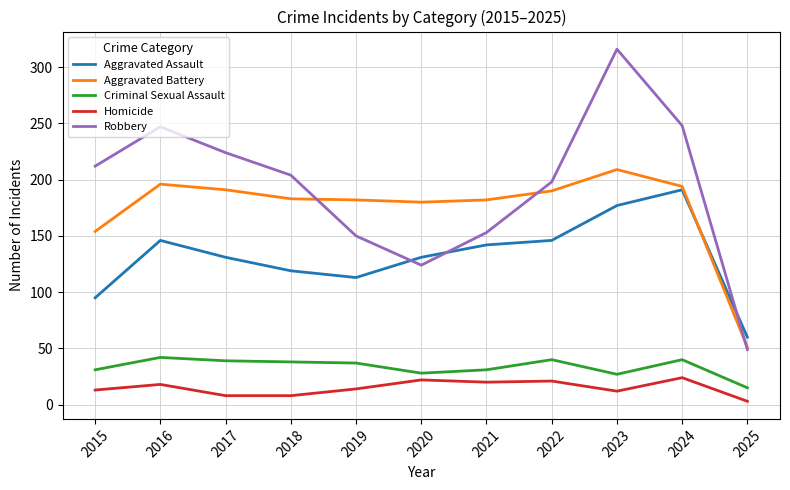

What is the total value across all series at 2024?

697